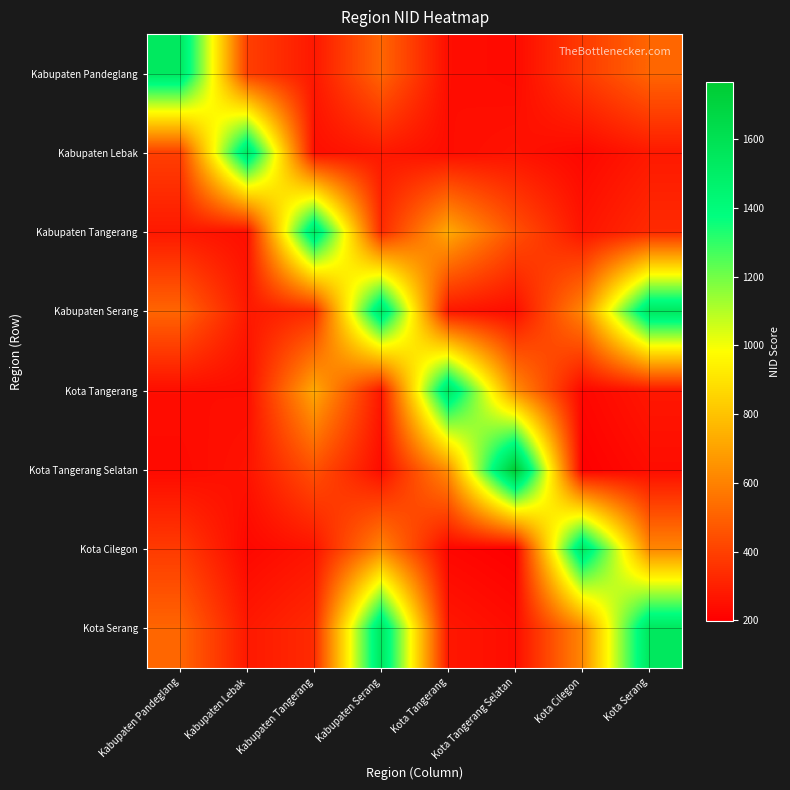

Rank the series by their maximum value, from lowest to highest.

Kabupaten Pandeglang, Kabupaten Lebak, Kabupaten Tangerang, Kota Tangerang, Kabupaten Serang, Kota Cilegon, Kota Serang, Kota Tangerang Selatan